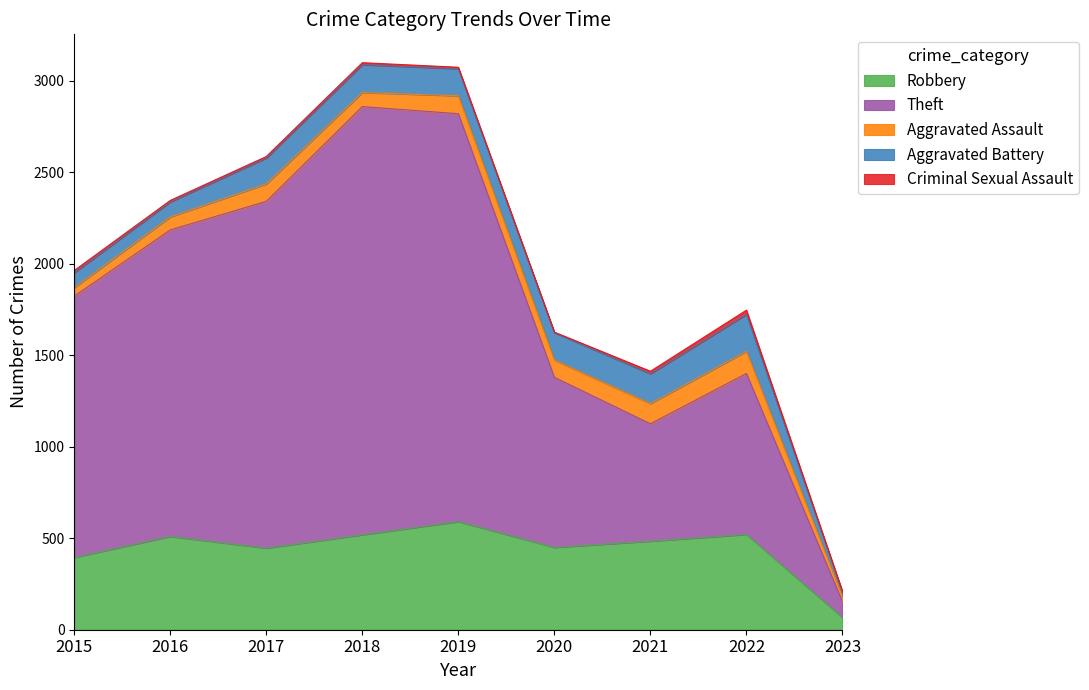

True or false: Criminal Sexual Assault and Aggravated Battery cross at least once.

False